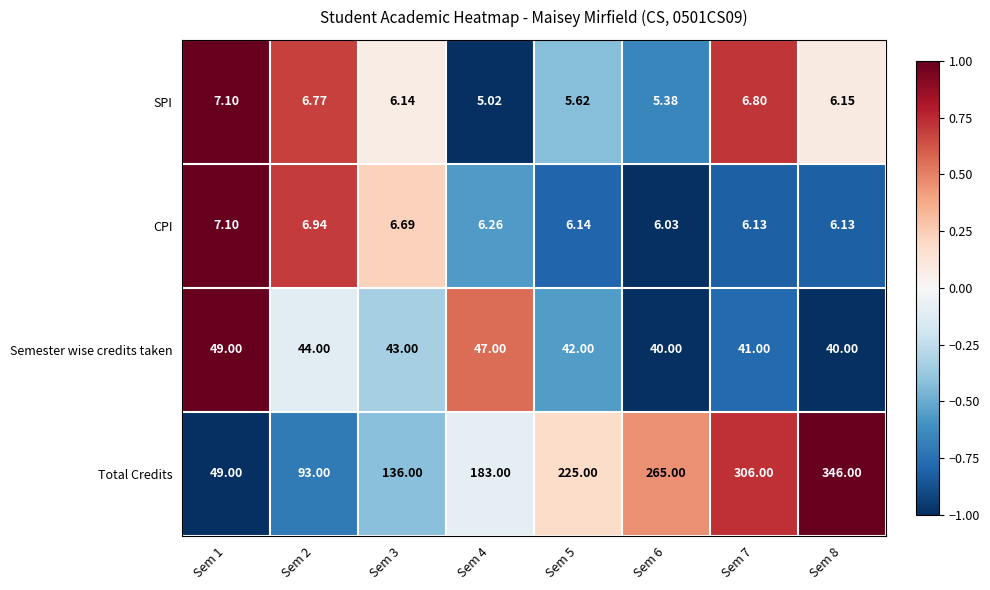

Which series changed the most between Sem 4 and Sem 6?

Total Credits